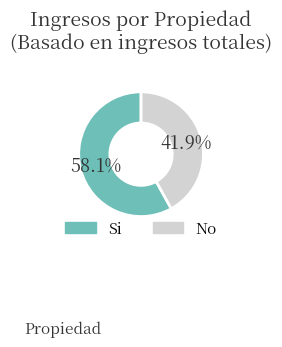

To the nearest percent, what percentage of the pie is No?

42%